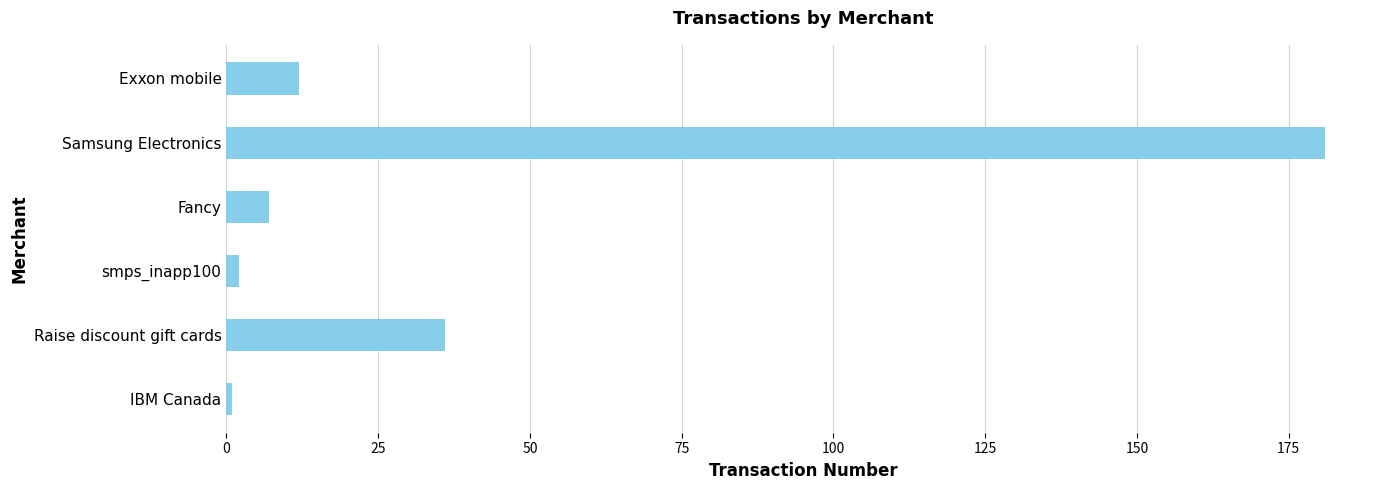

True or false: the data shows 40 at Samsung Electronics.

False